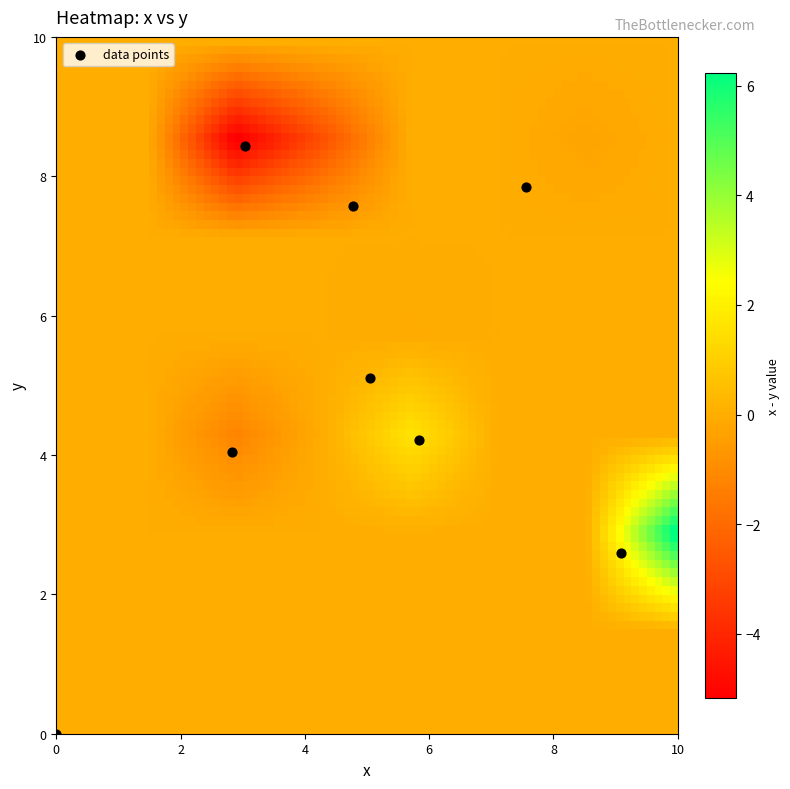

How many points are shown in the scatter plot?

8